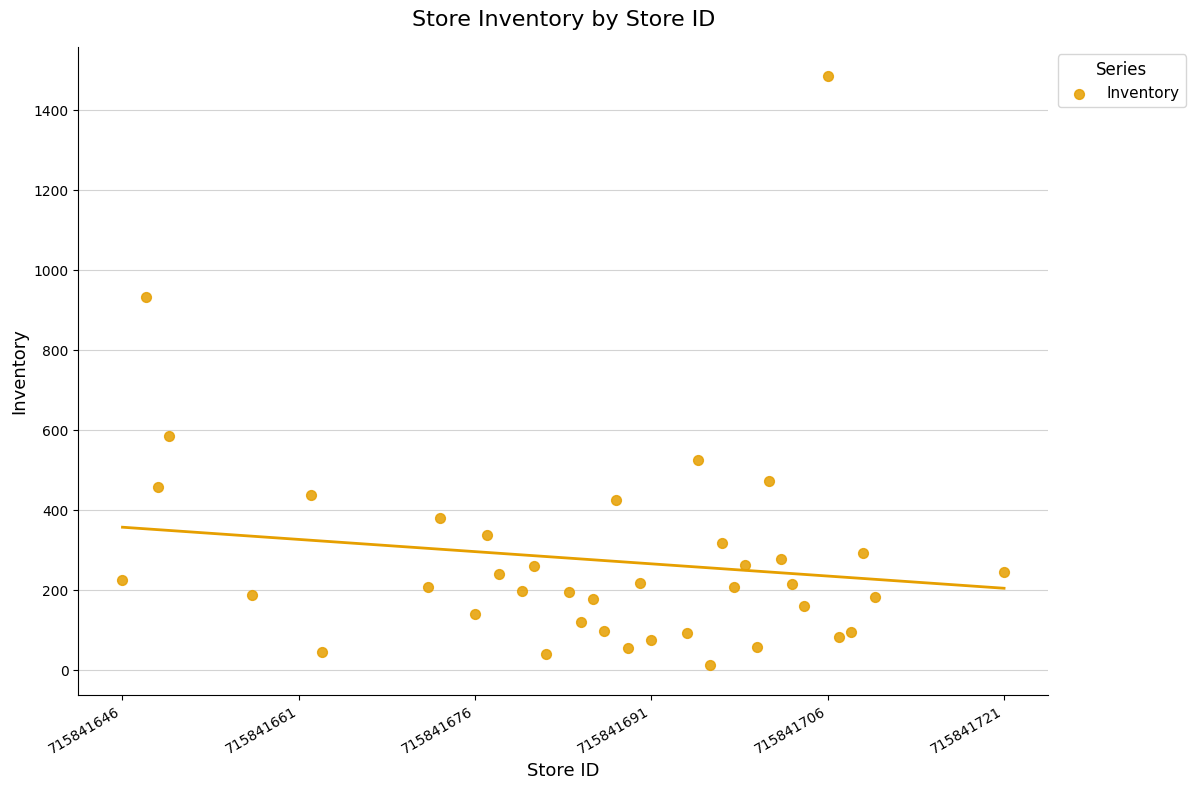

What Y value in the scatter plot is closest to 748?

586